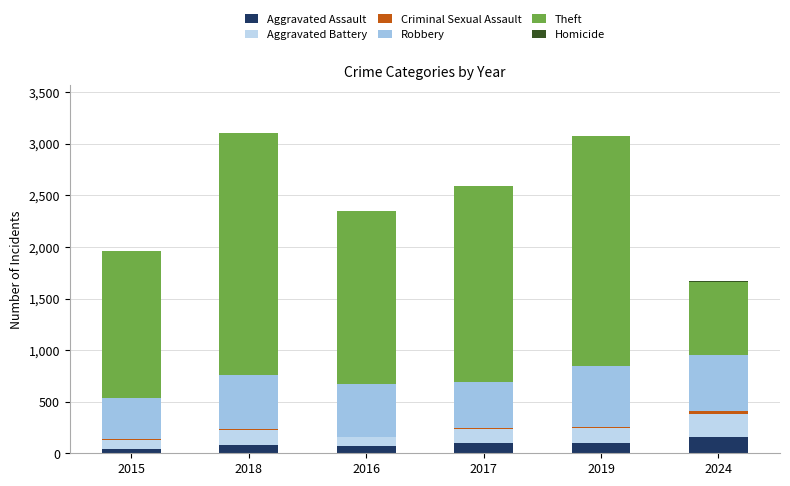

Rank the categories by Aggravated Assault value from highest to lowest.

2024, 2019, 2017, 2018, 2016, 2015